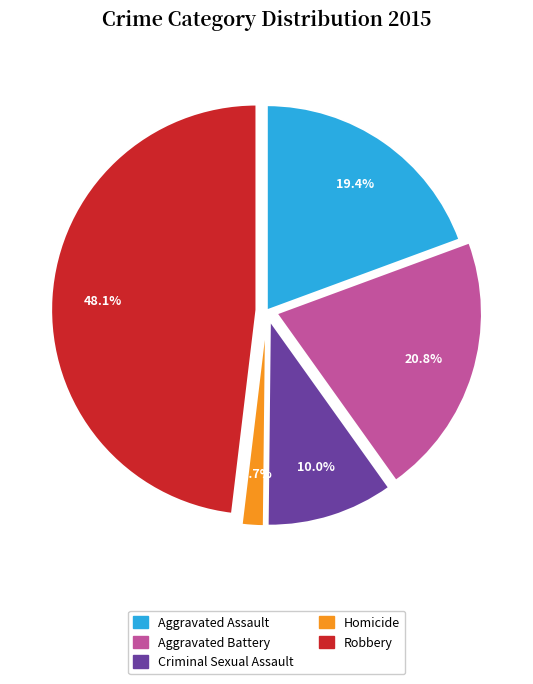

Which slice is the largest?

Robbery